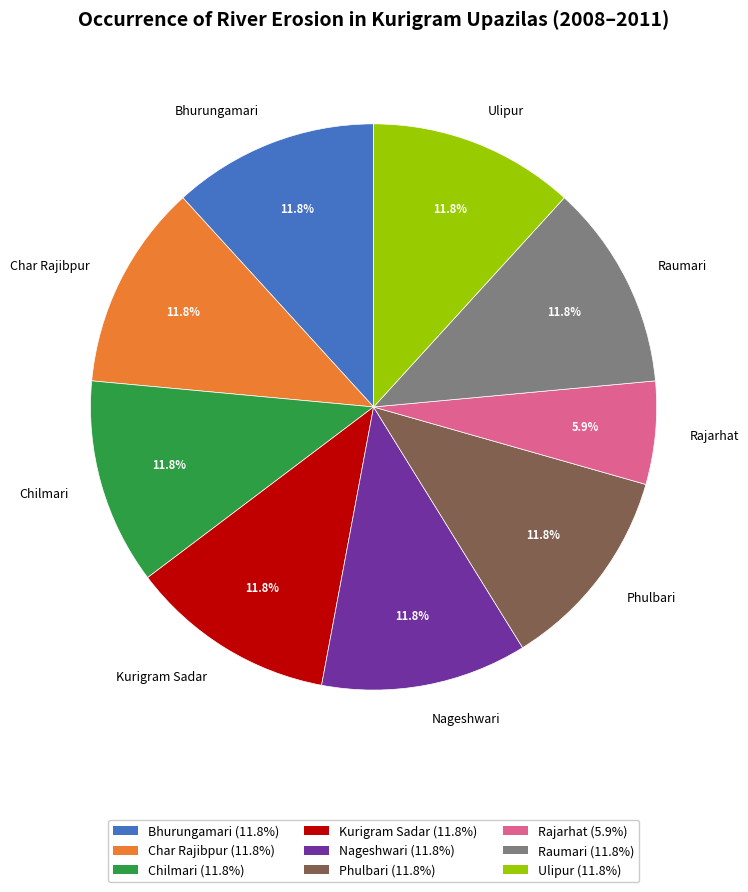

Is it true that Bhurungamari is 24% of the pie?

False